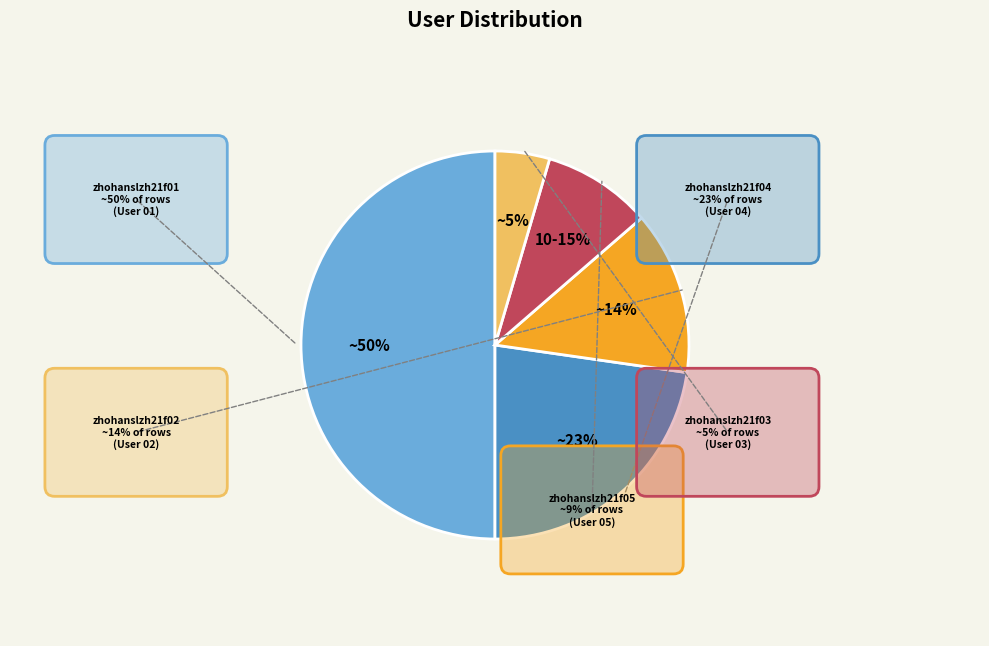

Does zhohanslzh21f04 account for over 50% of the chart?

No